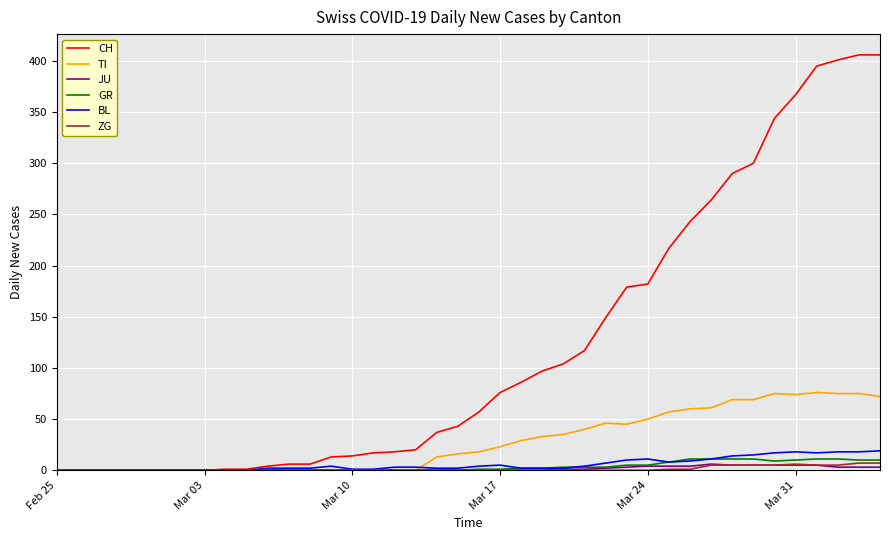

Which series has the widest spread of values?

CH